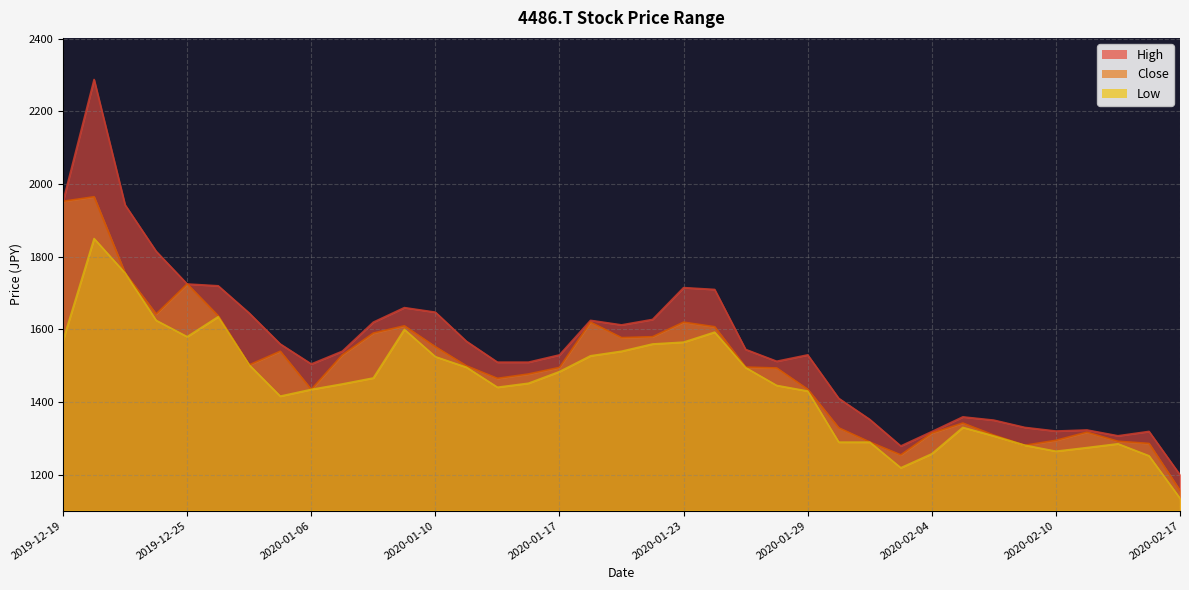

True or false: Low and High cross at least once.

False